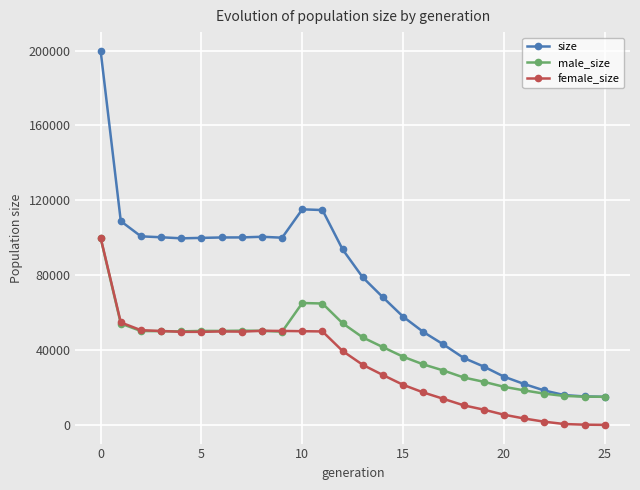

Rank the series by their average value, from lowest to highest.

female_size, male_size, size